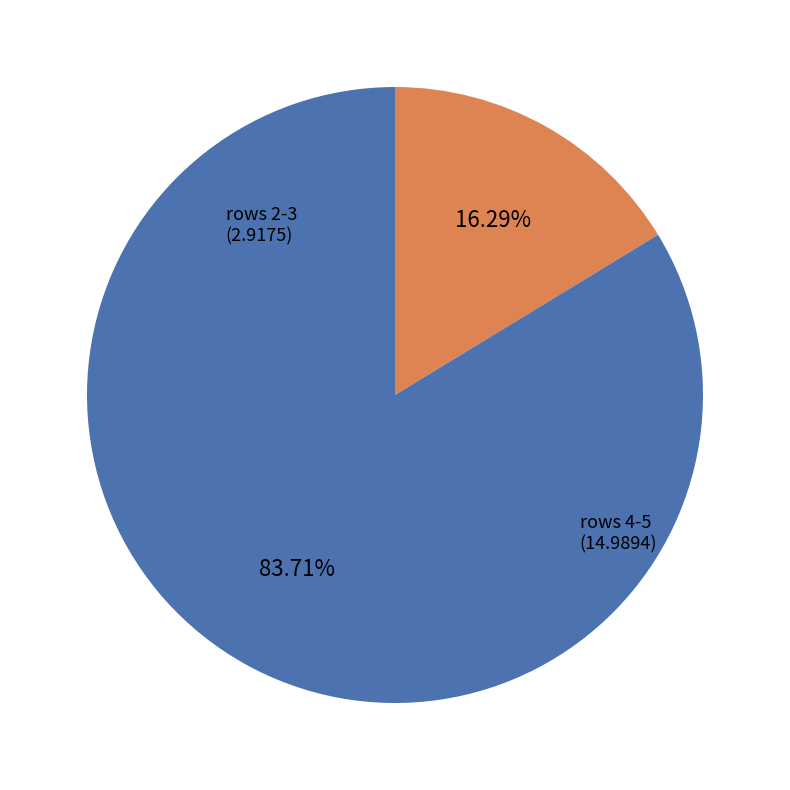

Is there a majority slice in this chart?

Yes